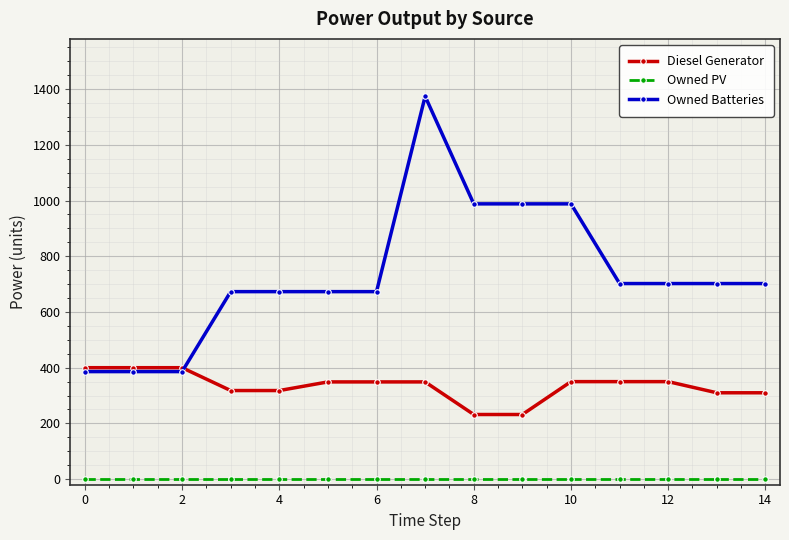

What is the average value of the Diesel Generator series?

334